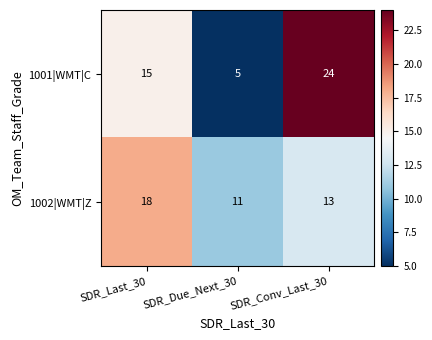

Is it true that 1002|WMT|Z equals 11 at SDR_Due_Next_30?

True